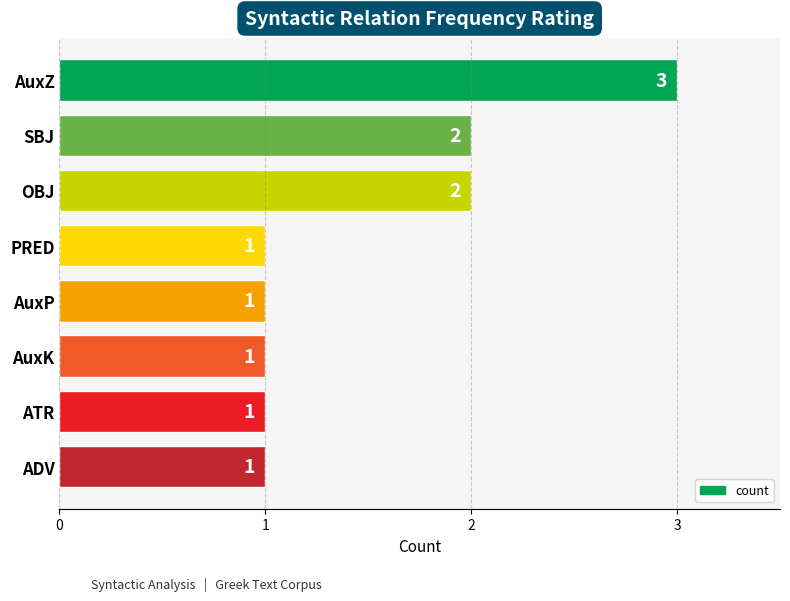

How many values are between 1 and 2?

7